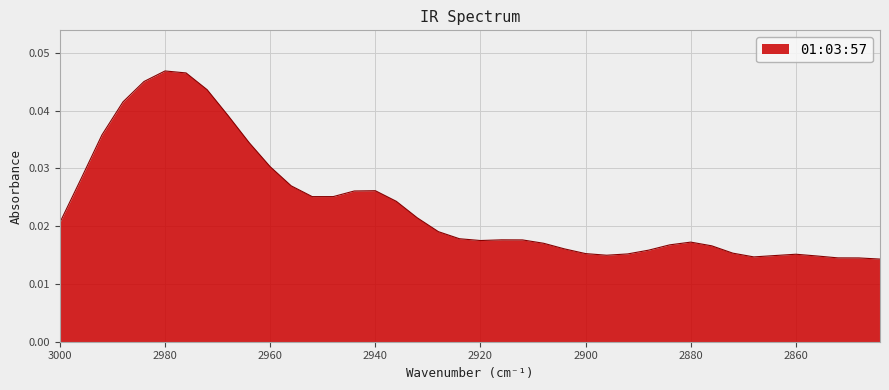

How many categories are shown in the chart?

40